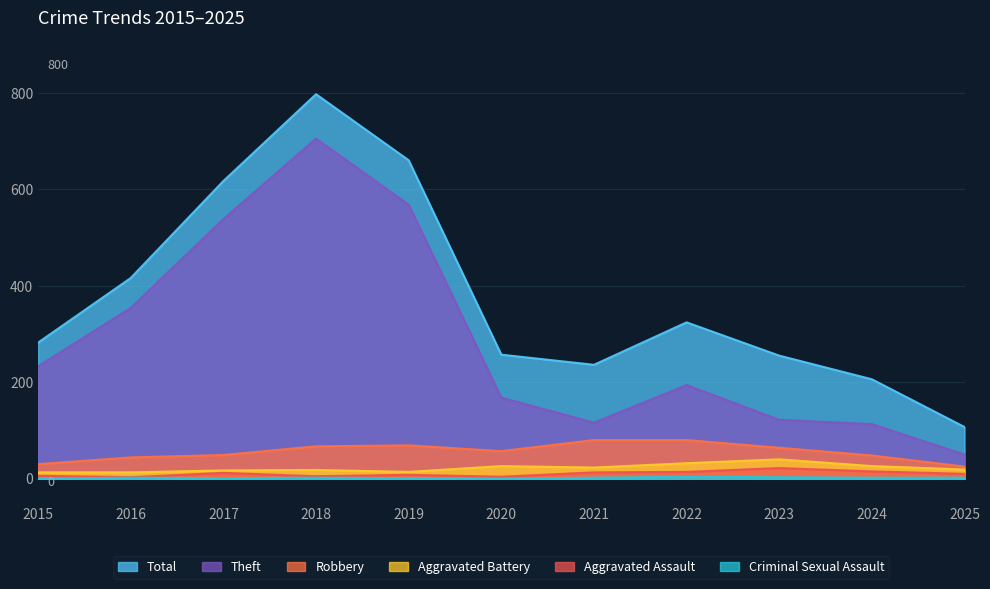

Is it true that Criminal Sexual Assault equals 0 at 2020?

True